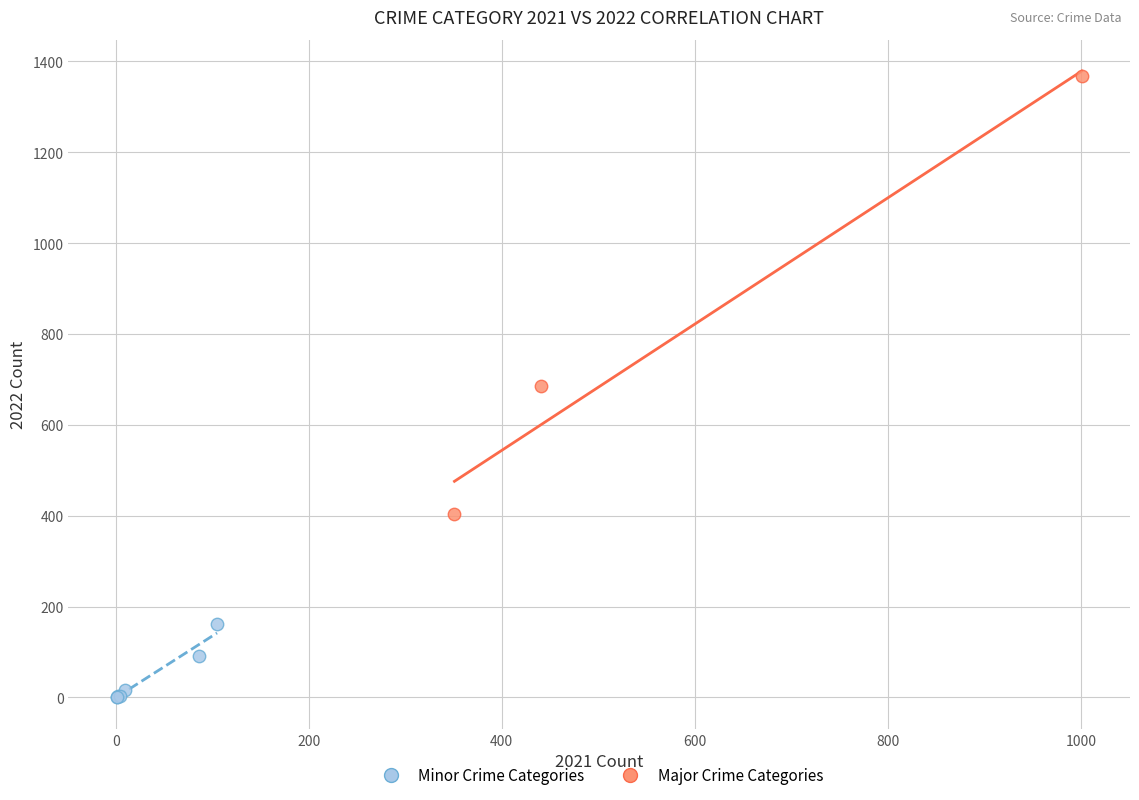

Which series has the widest spread of Y values?

Major Crime Categories